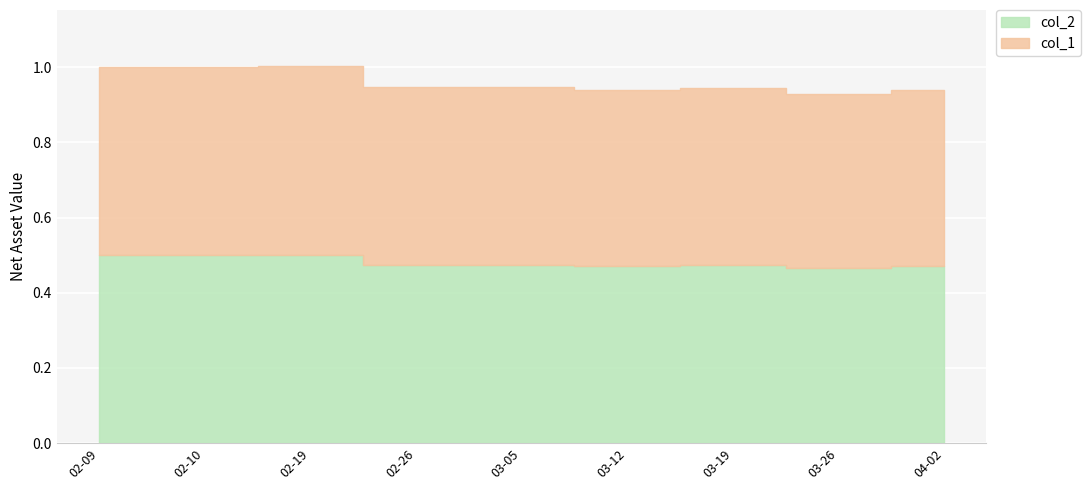

Where is the first local minimum for col_2?

2021-02-26